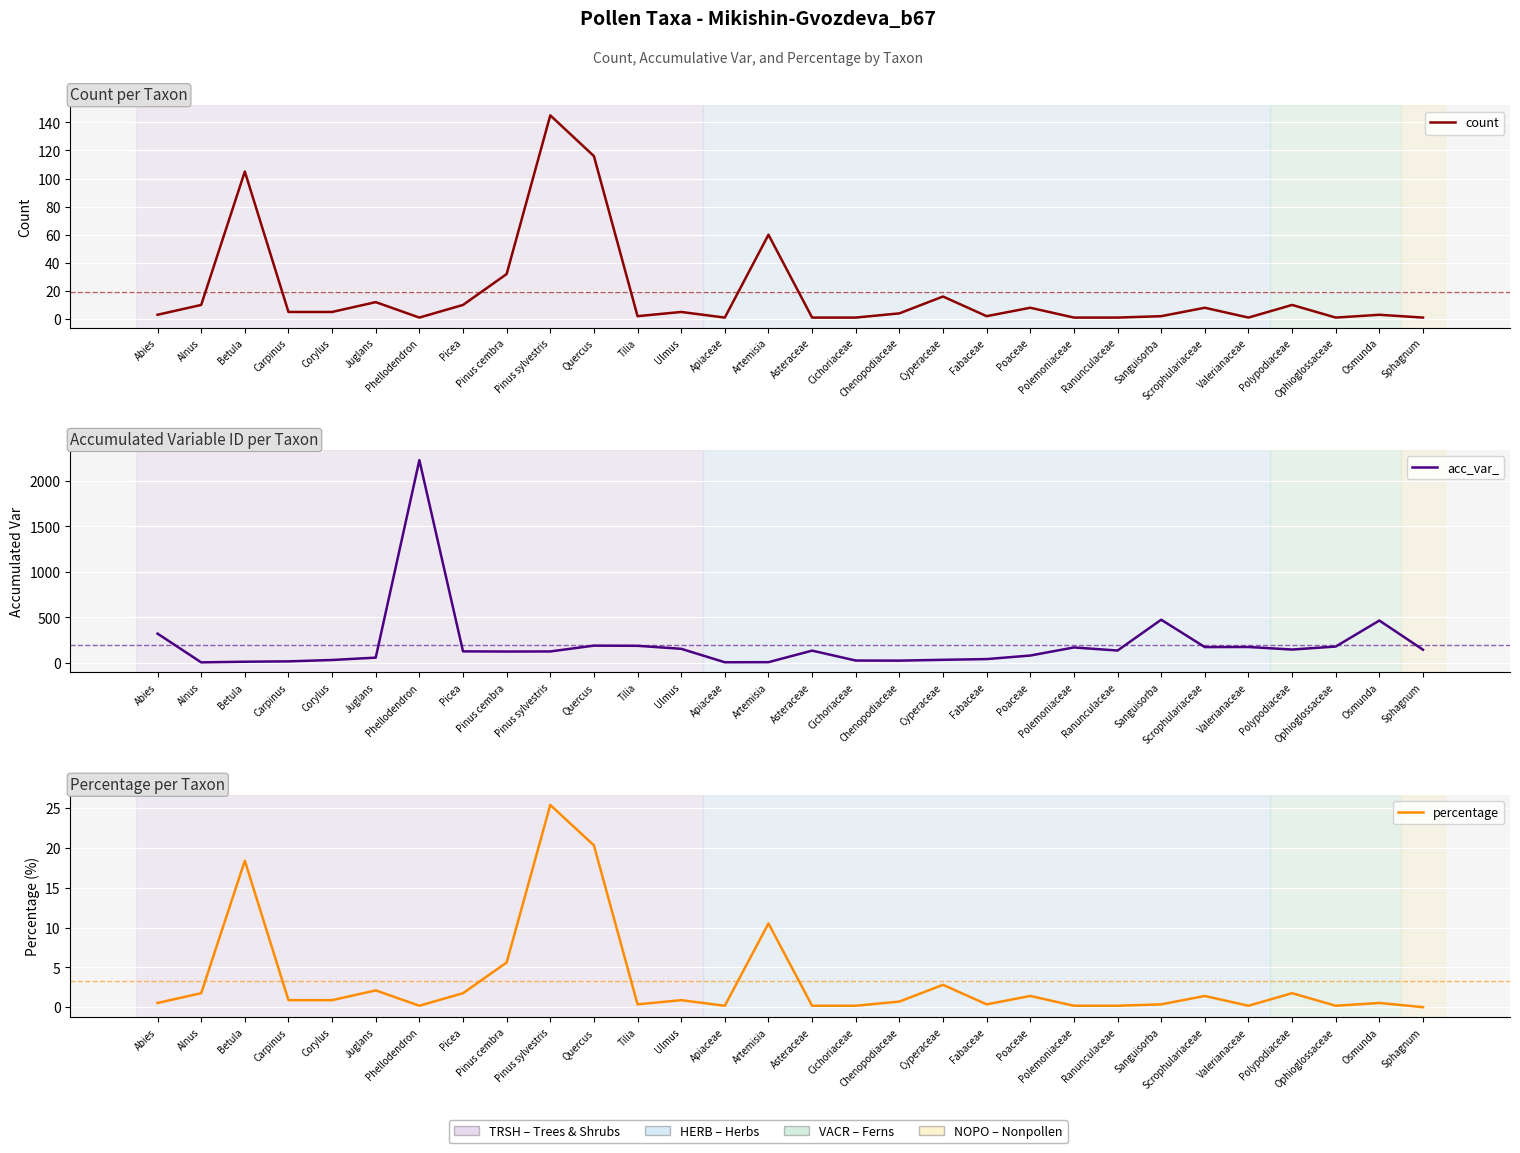

At which category is the sum across all series the highest?

Phellodendron